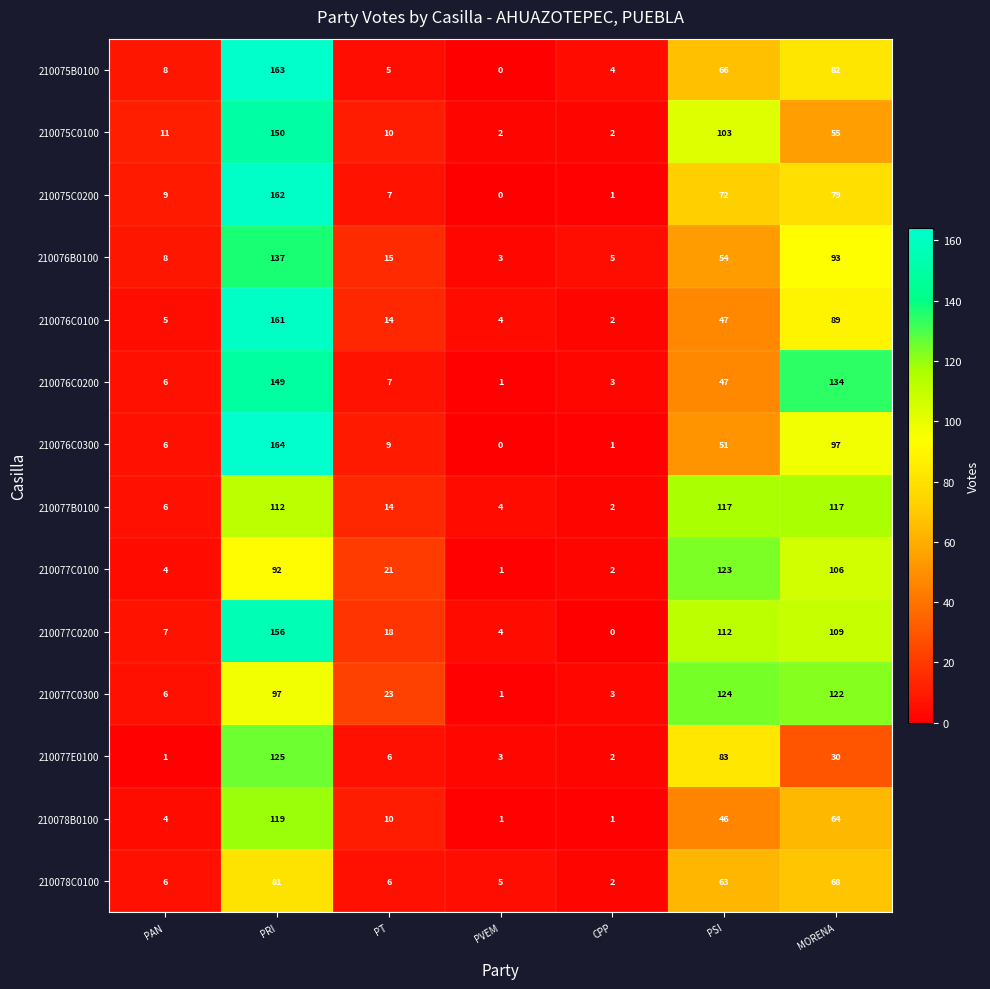

Which series has the widest spread of values?

210076C0300